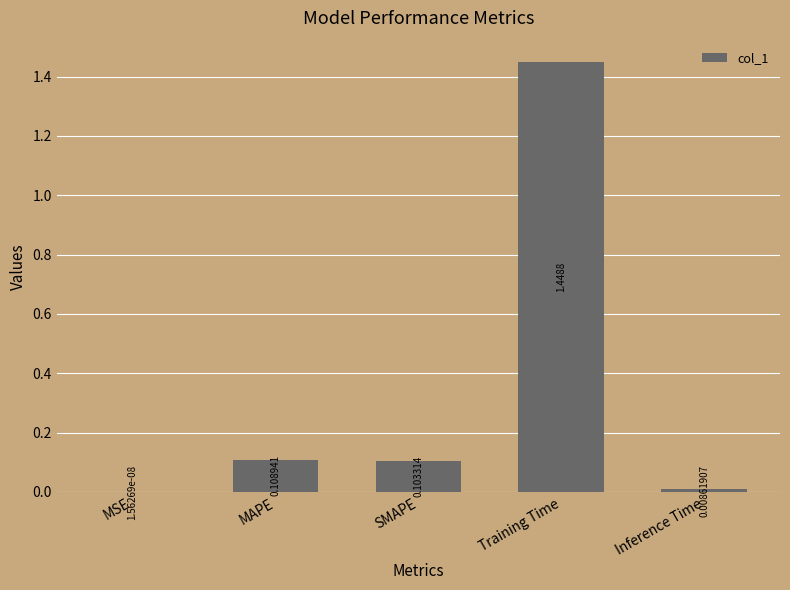

At which category does the chart reach its peak across all series?

Training Time